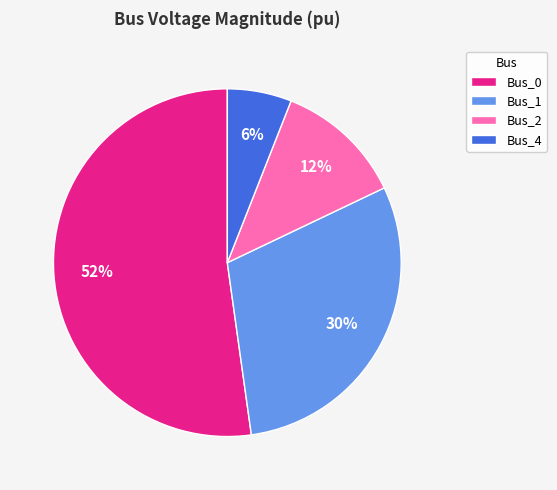

Is the sum of Bus_0 and Bus_1 greater than half?

Yes